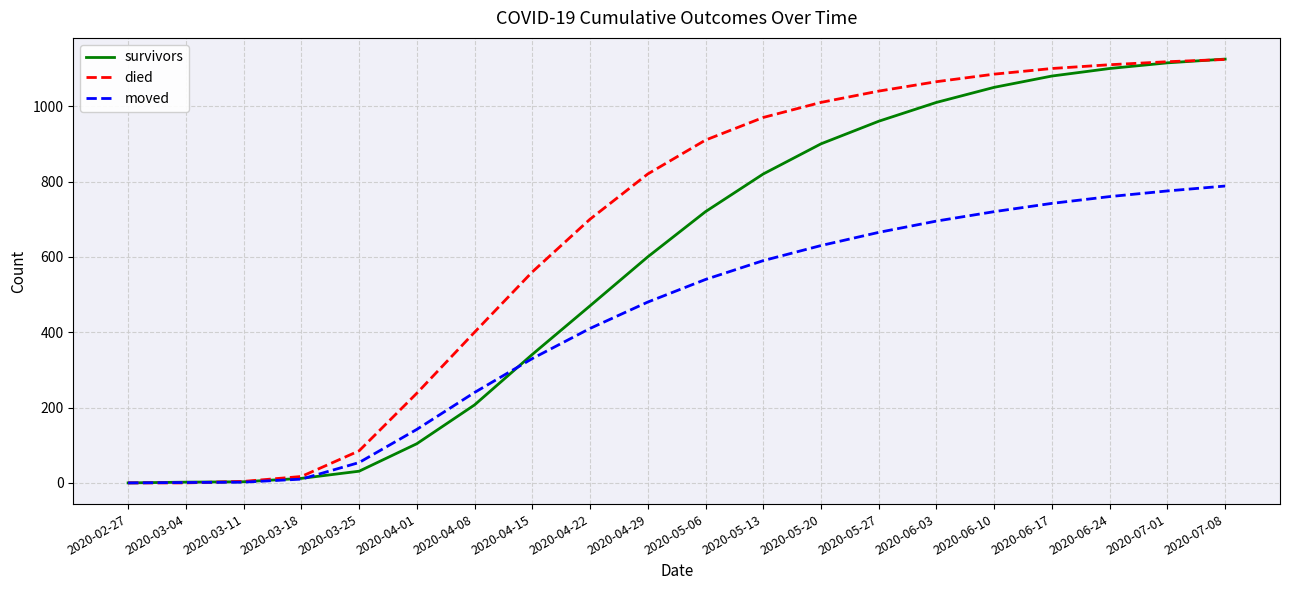

Which series ends up on top after the final intersection of survivors and died?

survivors